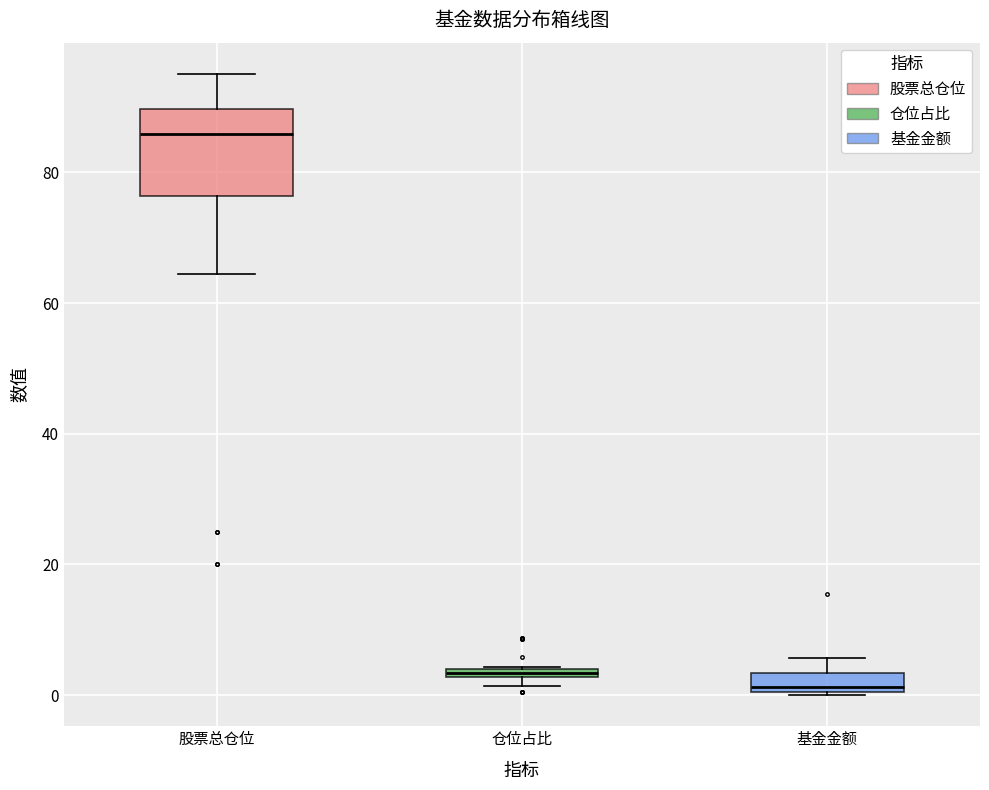

Which box's median line is the highest?

股票总仓位